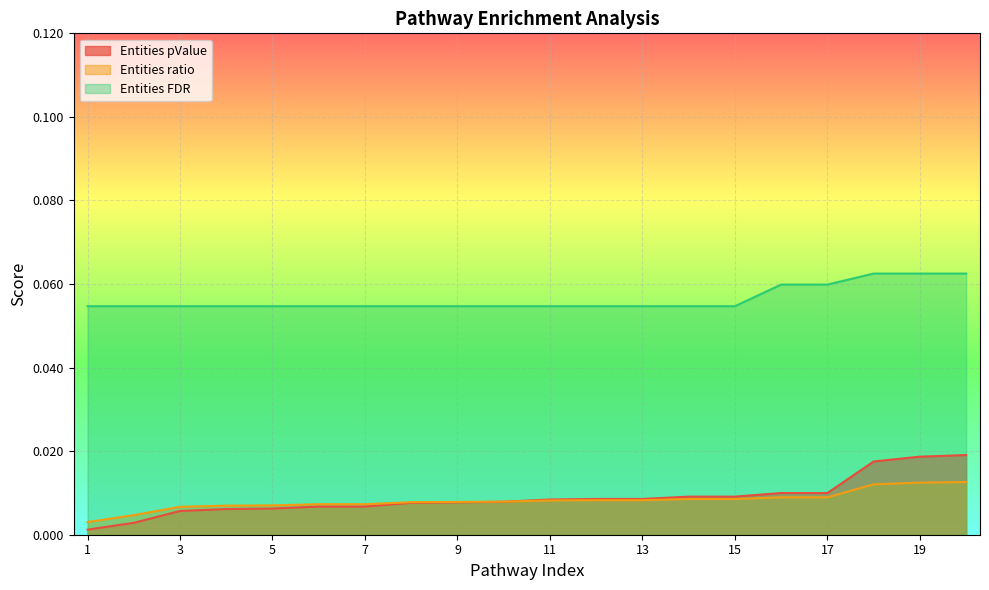

How many intersections are there between Entities pValue and Entities ratio?

1